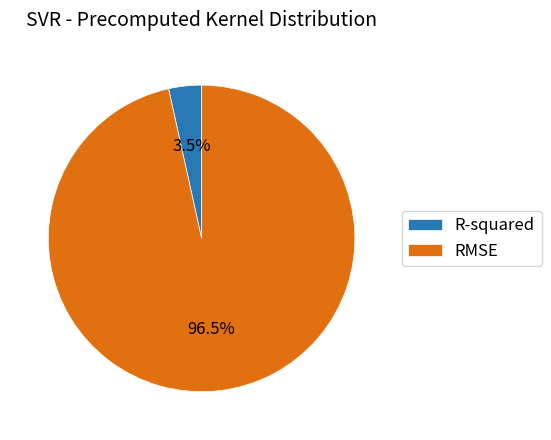

How much of the chart is everything except R-squared?

96.5%